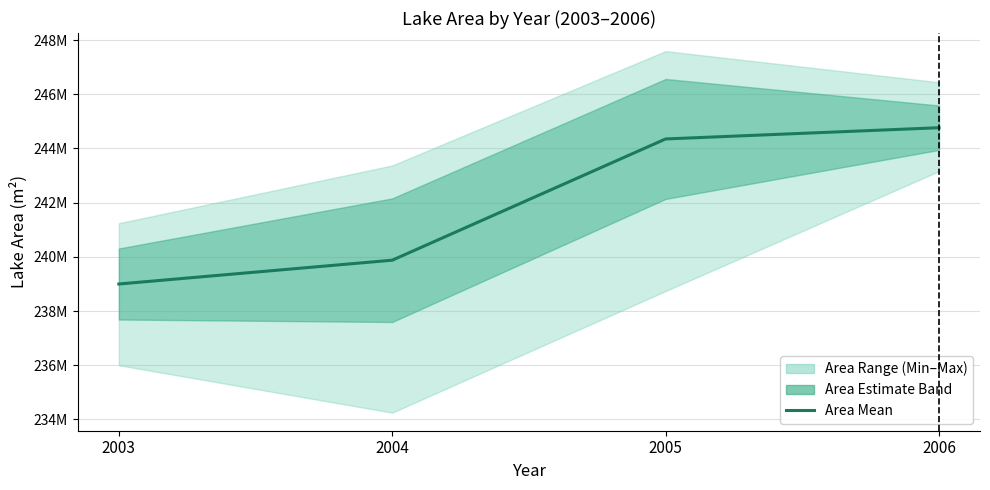

Reading left to right, list all the values displayed in this chart.

238998600	239877000	244350900	244765800